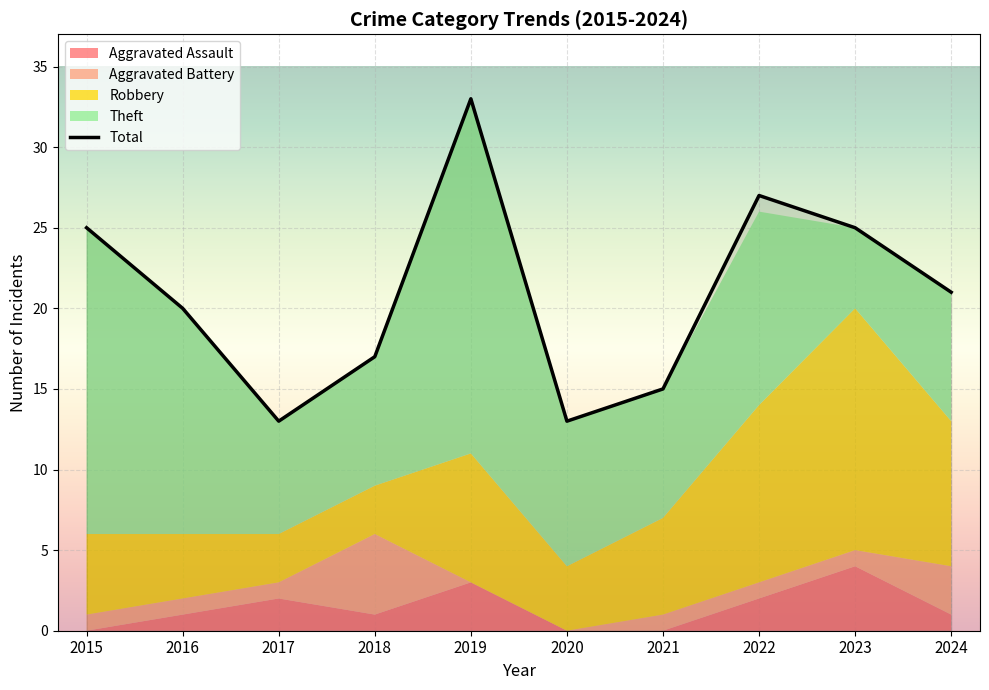

What is the greatest value displayed?

33